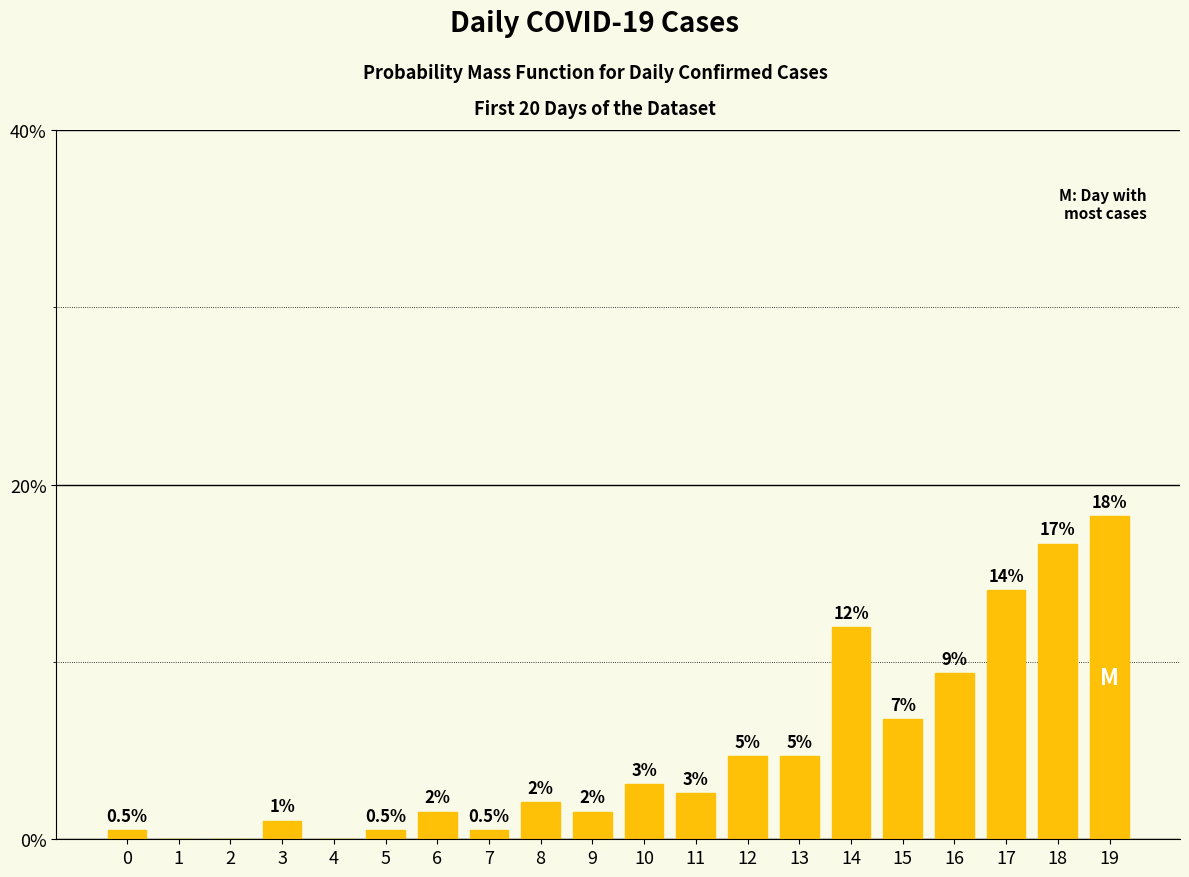

The value at 10 is 3.1. True or false?

True